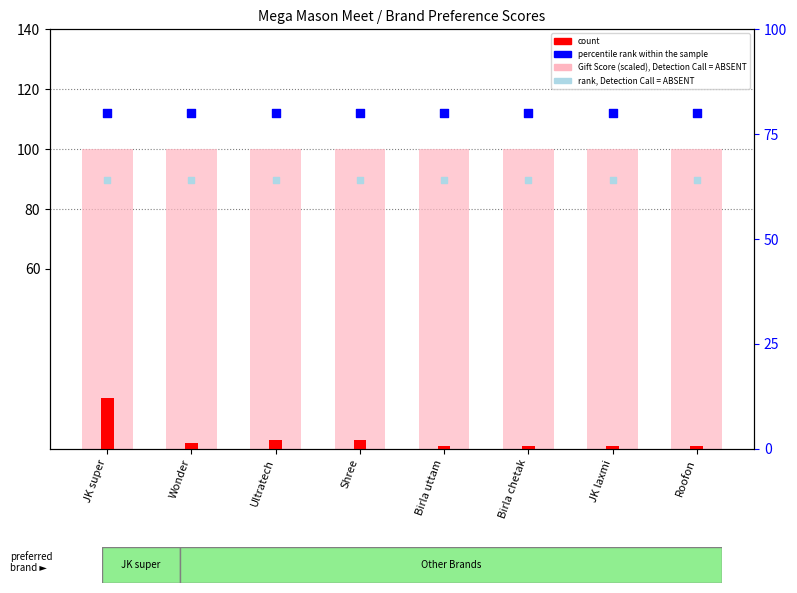

Is the value of percentile rank within the sample at Ultratech greater than the value of Gift Score (×20) at Roofon?

No